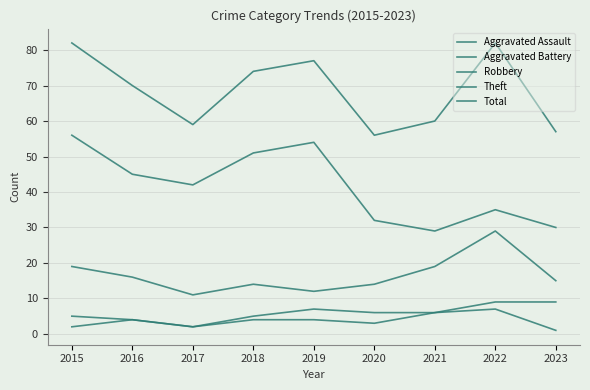

What are all the series names shown in the legend?

Aggravated Assault, Aggravated Battery, Robbery, Theft, Total